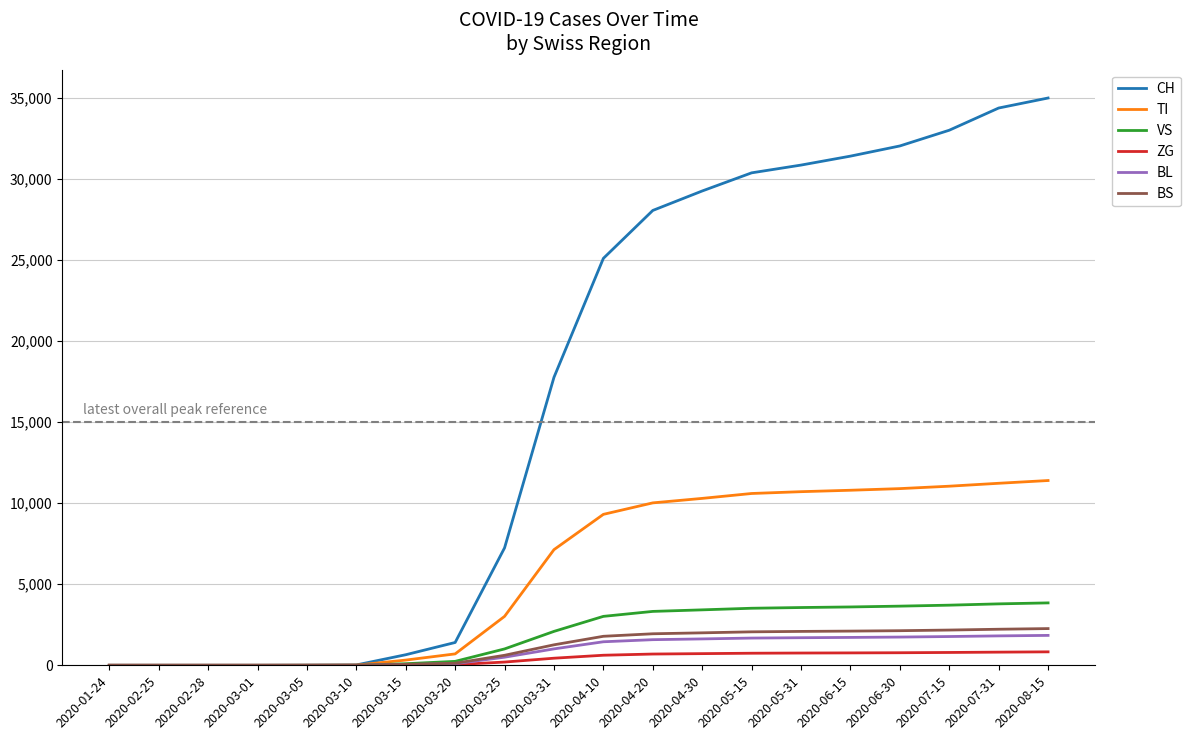

Between 2020-03-25 and 2020-03-31, which series saw the biggest shift?

CH